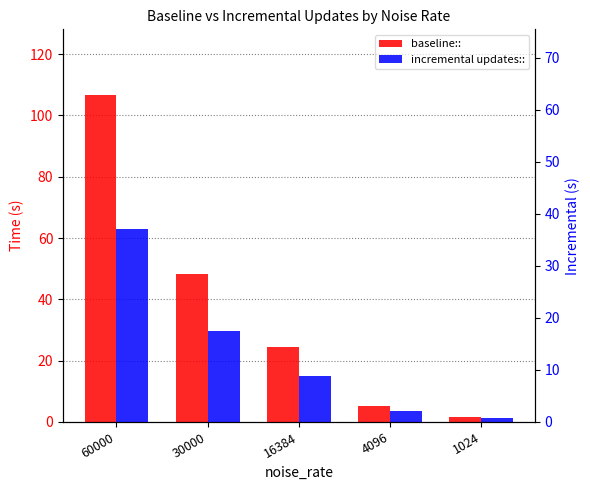

Between 30000 and 1024, which series saw the biggest shift?

baseline::